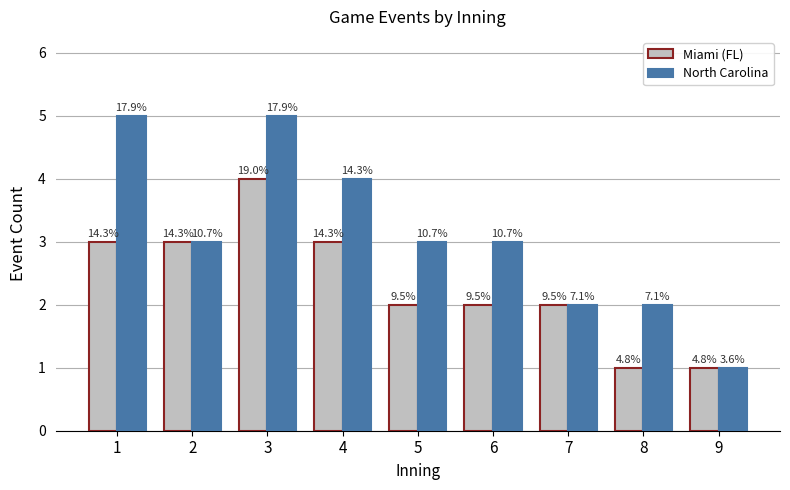

What are all the series names shown in the legend?

Miami (FL), North Carolina